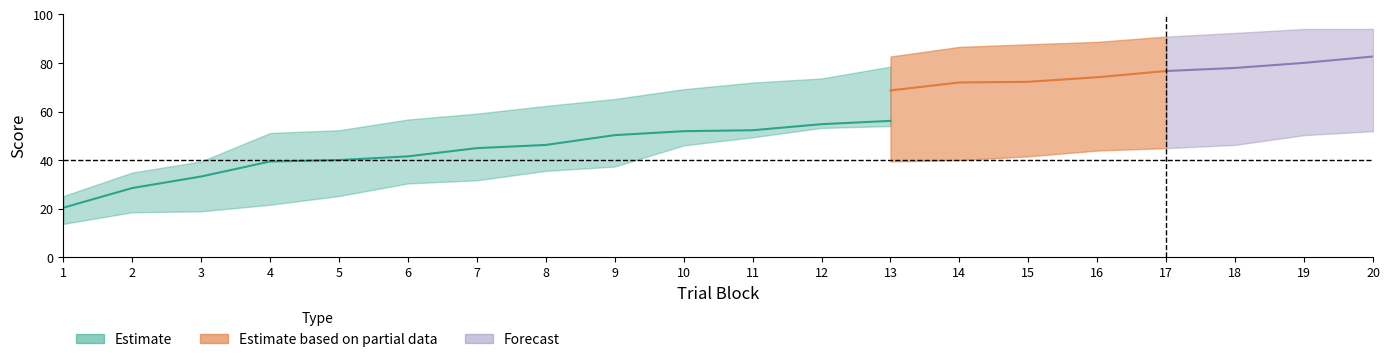

What is the difference between the second highest and minimum values in the perceptual_low series?

41.7